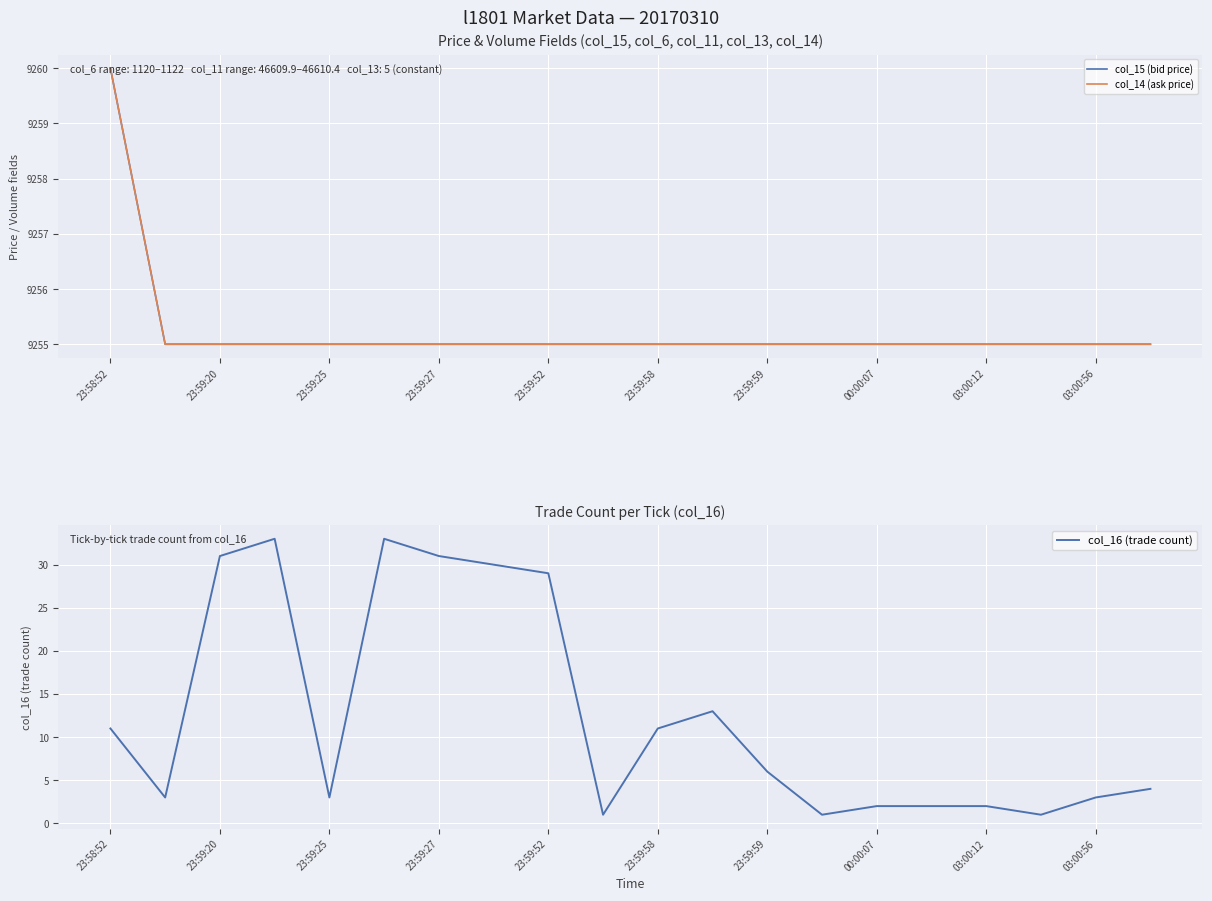

What is the total value across all series at 23:58:52?

18531